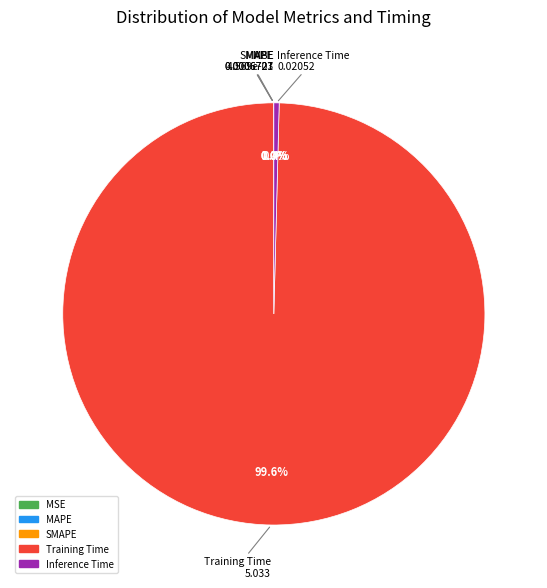

Is Training Time the majority of the pie?

Yes